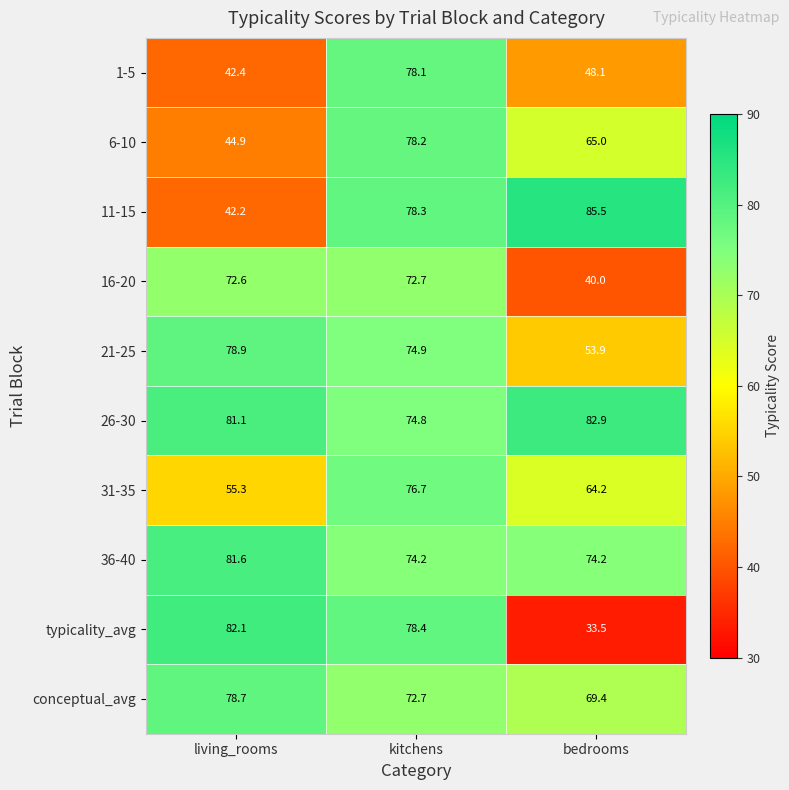

Which series has the largest range (max minus min)?

typicality_avg